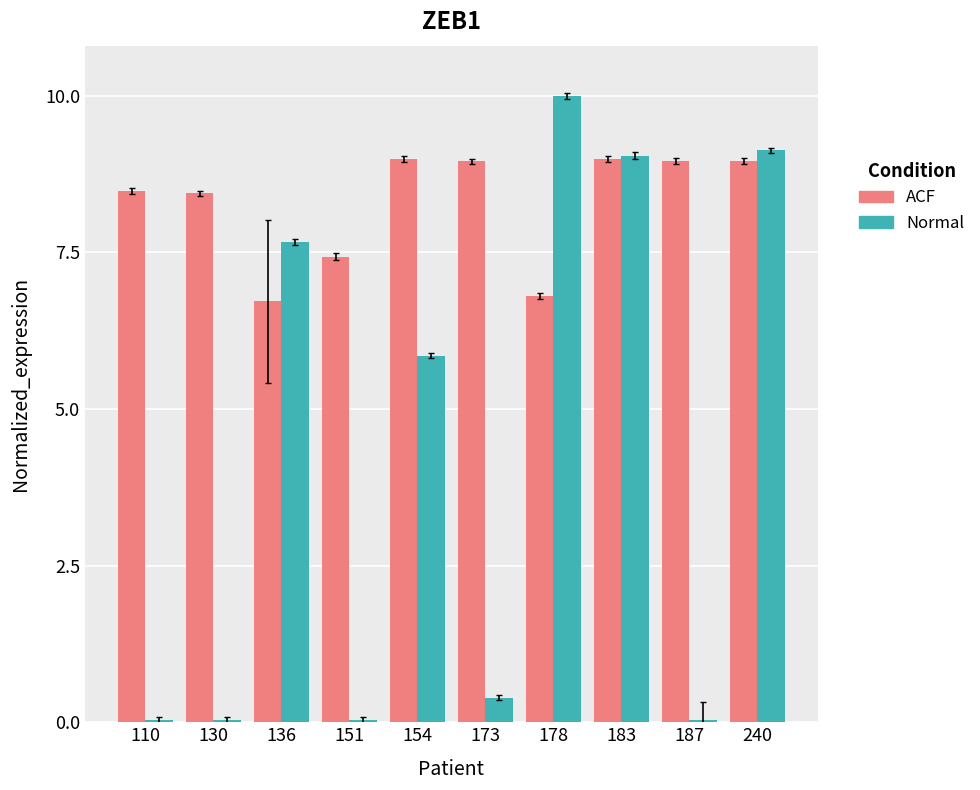

Are the bars grouped side by side (vs. stacked)?

Yes